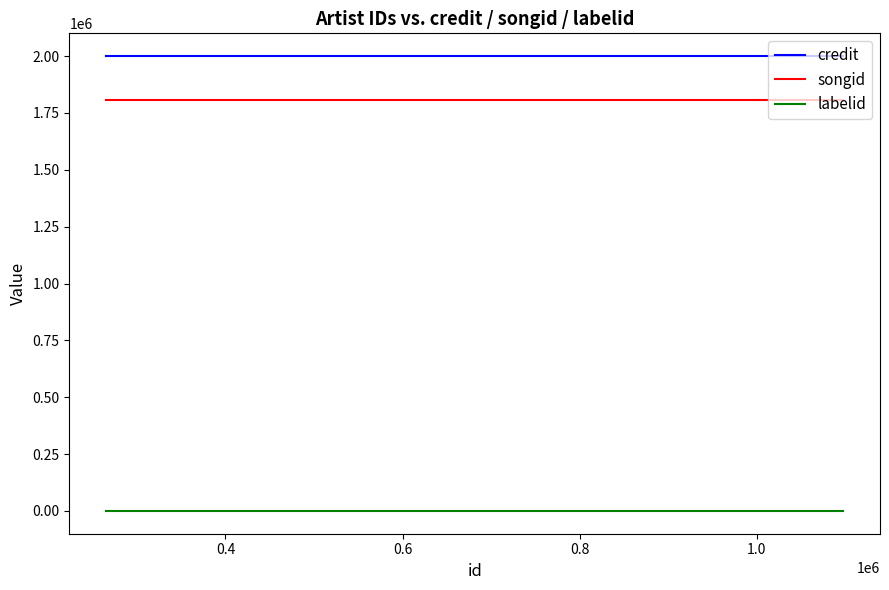

What are all the series names shown in the legend?

credit, songid, labelid